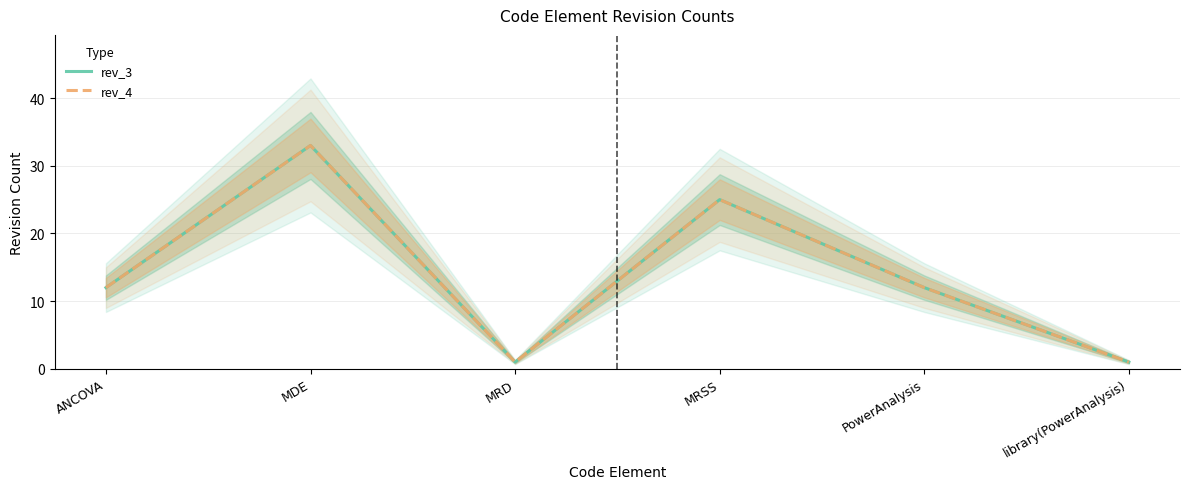

List the labels in order of rev_3 value, largest first.

MDE, MRSS, ANCOVA, PowerAnalysis, MRD, library(PowerAnalysis)